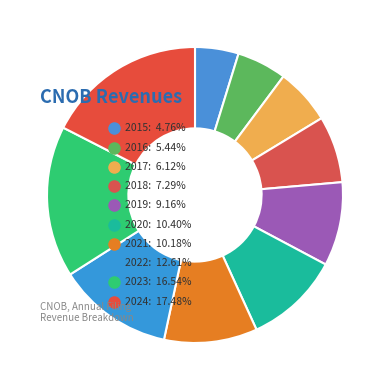

To the nearest percent, what is the difference between the 2023 and 2020 slice percentages?

6%